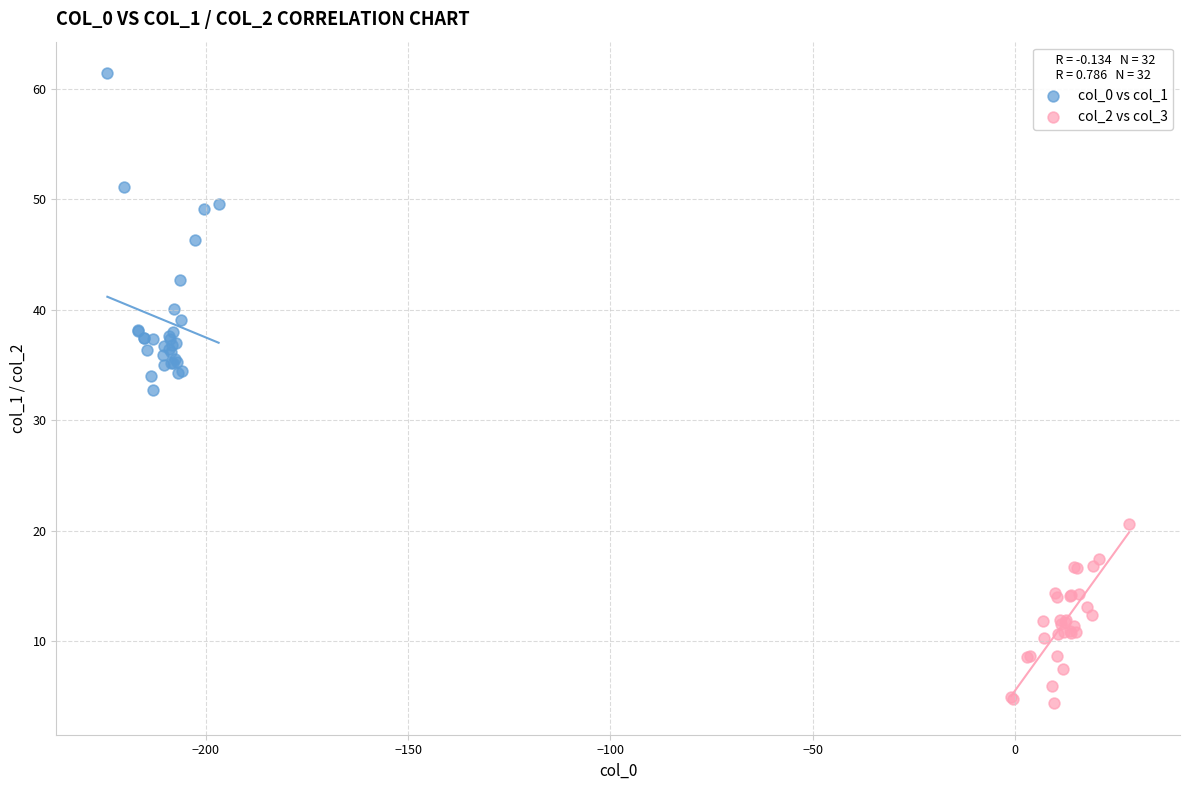

Which series has the largest Y range (max minus min)?

col_0 vs col_1